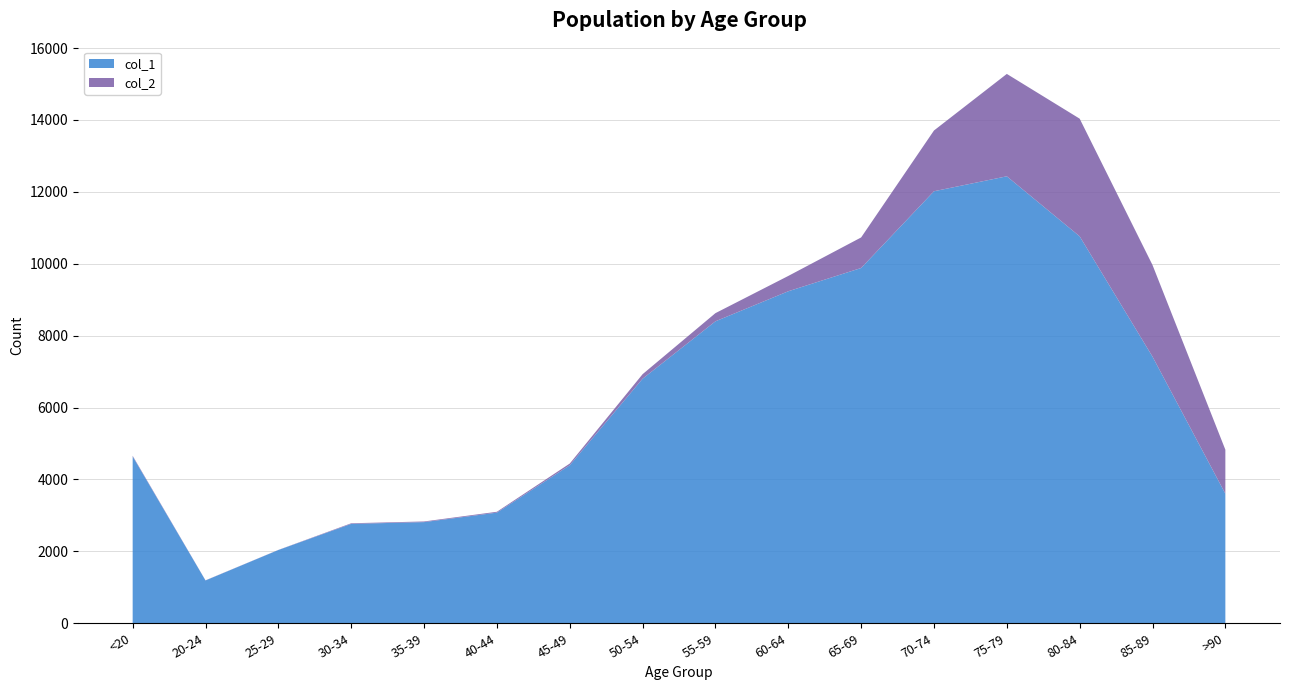

Reading right to left, what are all the values shown in this chart?

col_1: 3604	7417	10764	12434	12018	9883	9236	8400	6803	4396	3078	2814	2765	2038	1191	4641
col_2: 1224	2548	3273	2848	1690	850	426	227	126	47	24	18	17	3	4	18